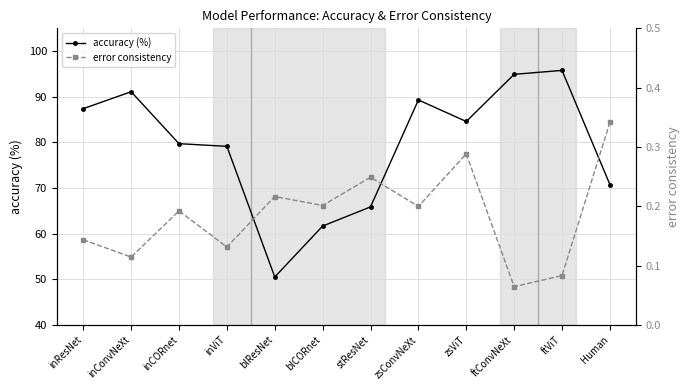

List the series in order of their peak value, highest first.

accuracy (%), error consistency